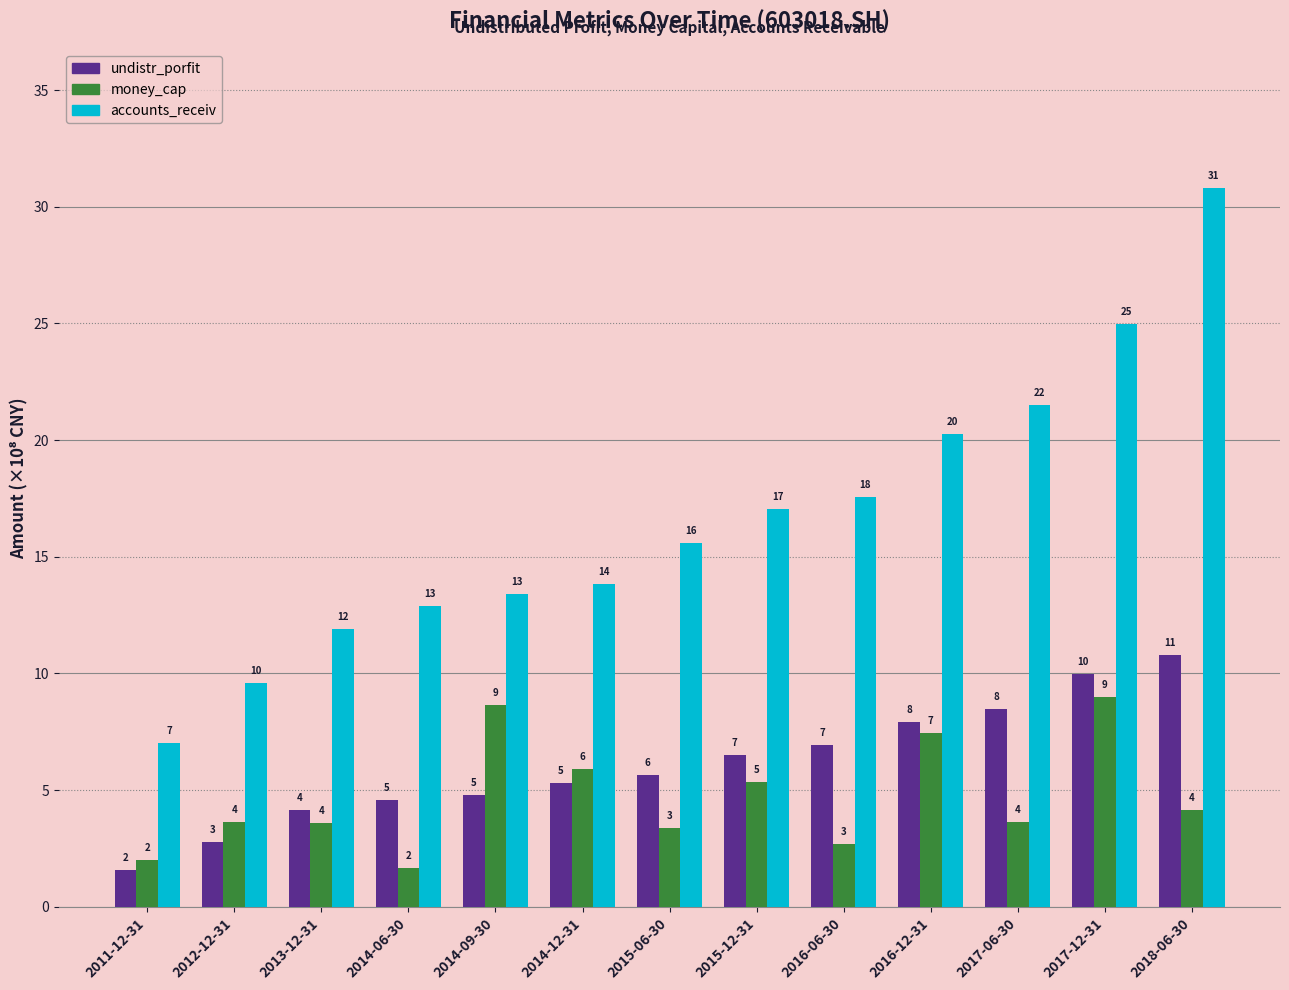

What are all the series names shown in the legend?

undistr_porfit, money_cap, accounts_receiv